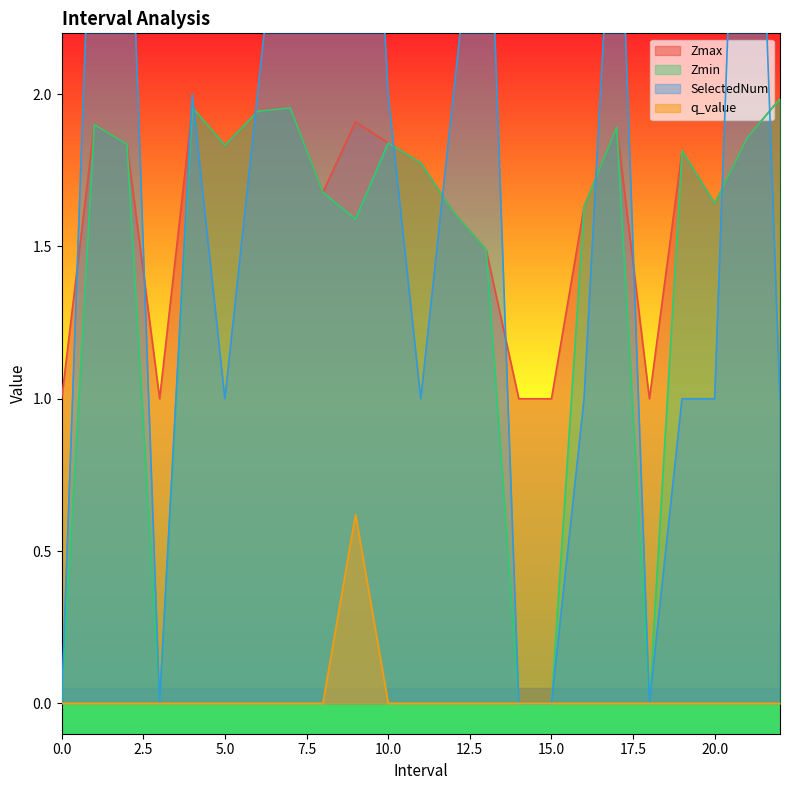

Reading left to right, extract all data points from this chart.

Zmax: 1.0	1.9	1.8	1.0	2.0	1.8	1.9	2.0	1.7	1.9	1.8	1.8	1.6	1.5	1.0	1.0	1.6	1.9	1.0	1.8	1.6	1.9	2.0
Zmin: 0.0	1.9	1.8	0.0	2.0	1.8	1.9	2.0	1.7	1.6	1.8	1.8	1.6	1.5	0.0	0.0	1.6	1.9	0.0	1.8	1.6	1.9	2.0
SelectedNum: 0.0	3.0	3.0	0.0	2.0	1.0	2.0	3.0	3.0	4.0	2.0	1.0	2.0	3.0	0.0	0.0	1.0	3.0	0.0	1.0	1.0	4.0	1.0
q_value: 0.0	-0.0	-0.0	0.0	-0.0	-0.0	-0.0	-0.0	-0.0	0.6	-0.0	-0.0	-0.0	-0.0	0.0	0.0	-0.0	-0.0	0.0	-0.0	-0.0	-0.0	-0.0